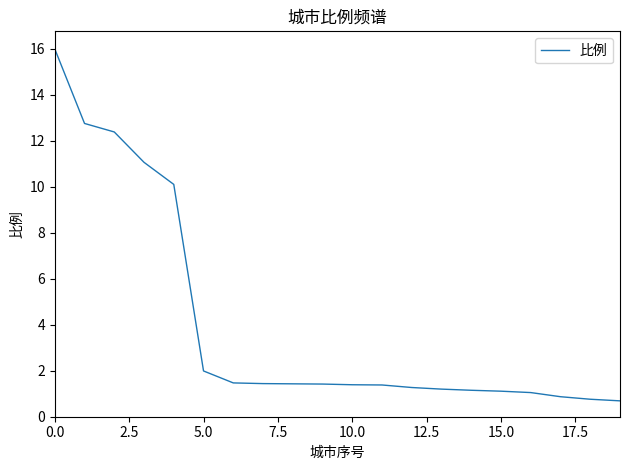

What is the maximum value shown in the chart?

16.0